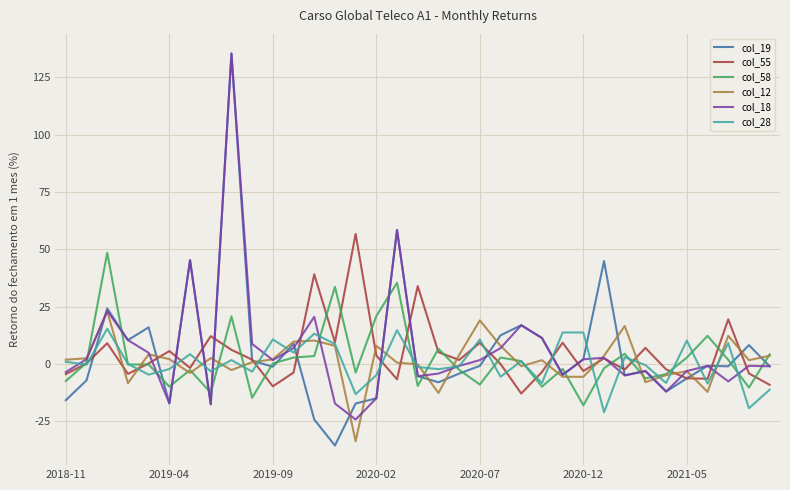

Which series has the widest spread of values?

col_19